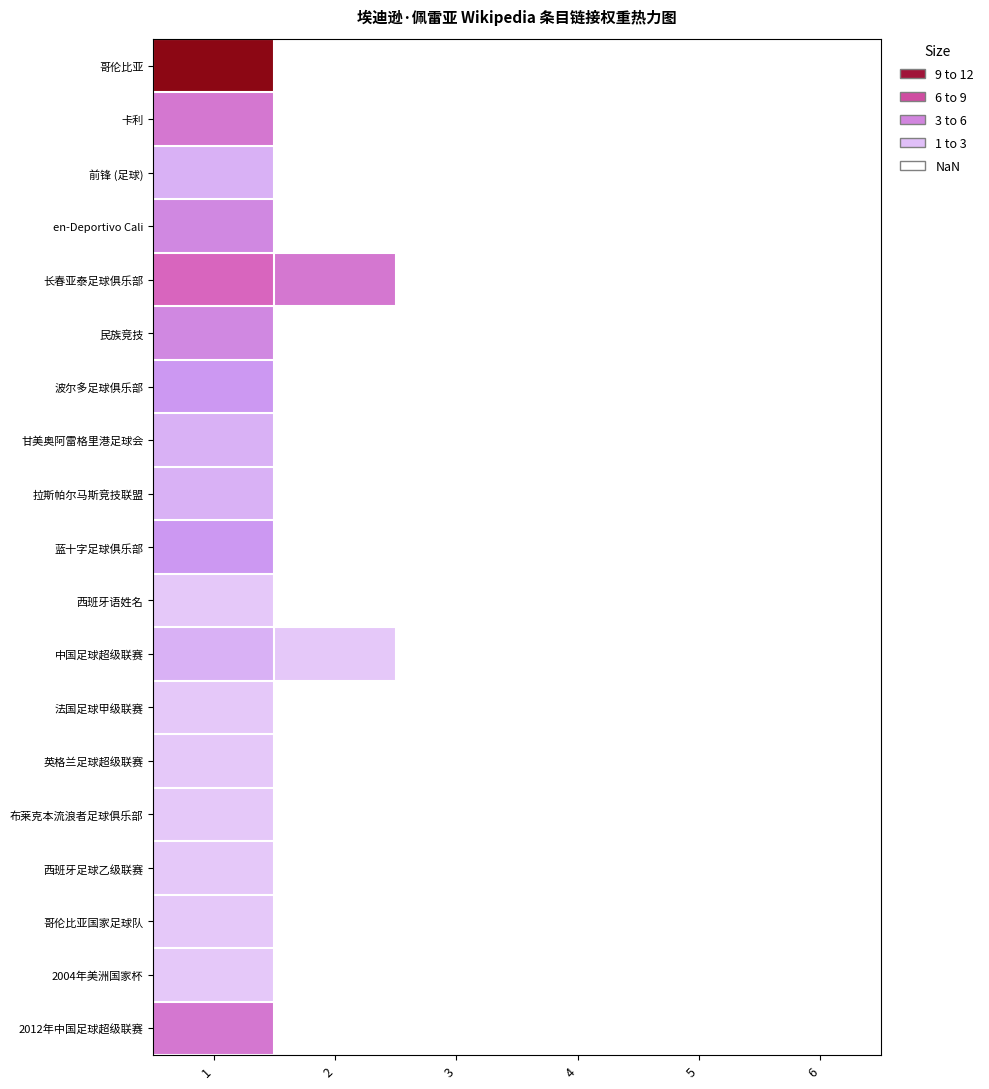

How many data points does each series have?

6